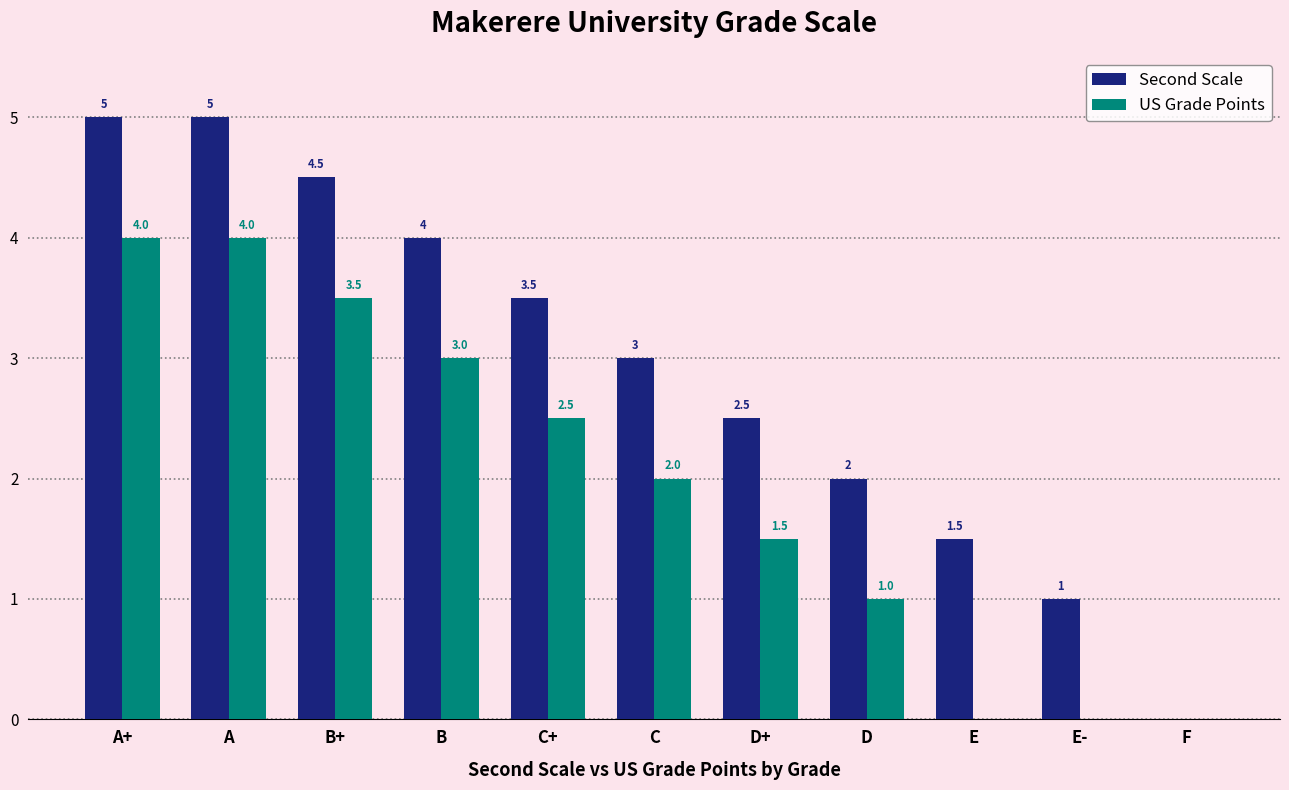

What is the sum of all Second Scale values?

32.0